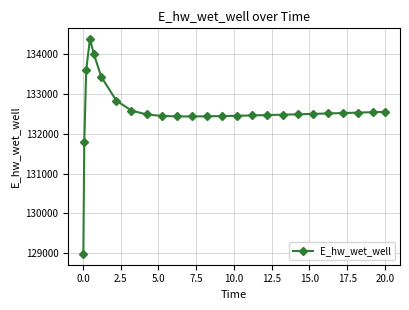

What is the sum of all values?

3313940.1